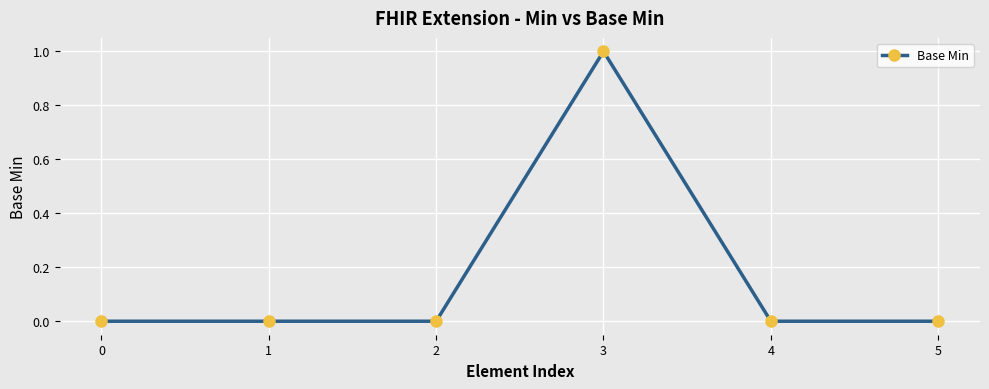

What is the value of the 4th point from the left?

1